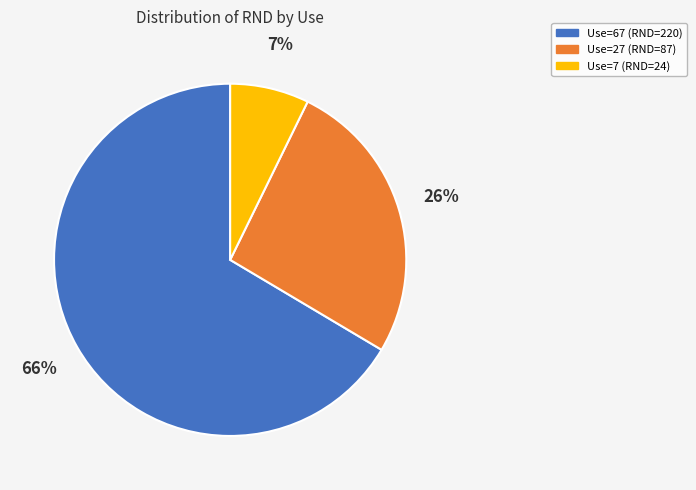

To the nearest percent, what percentage of the pie is Use=27 (RND=87)?

26%